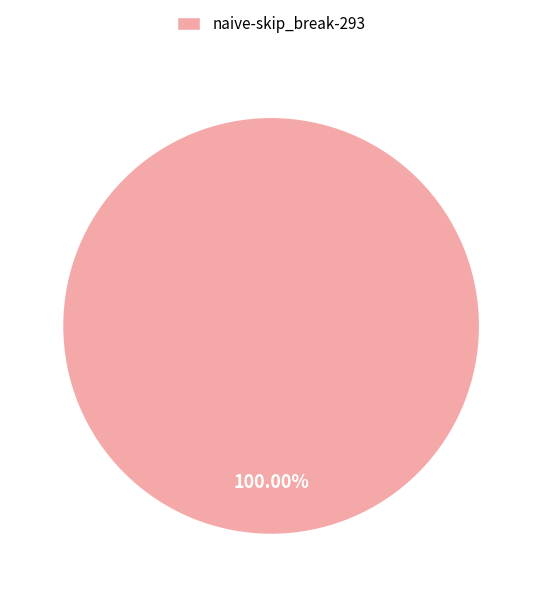

Rank the categories by value from highest to lowest.

naive-skip_break-293